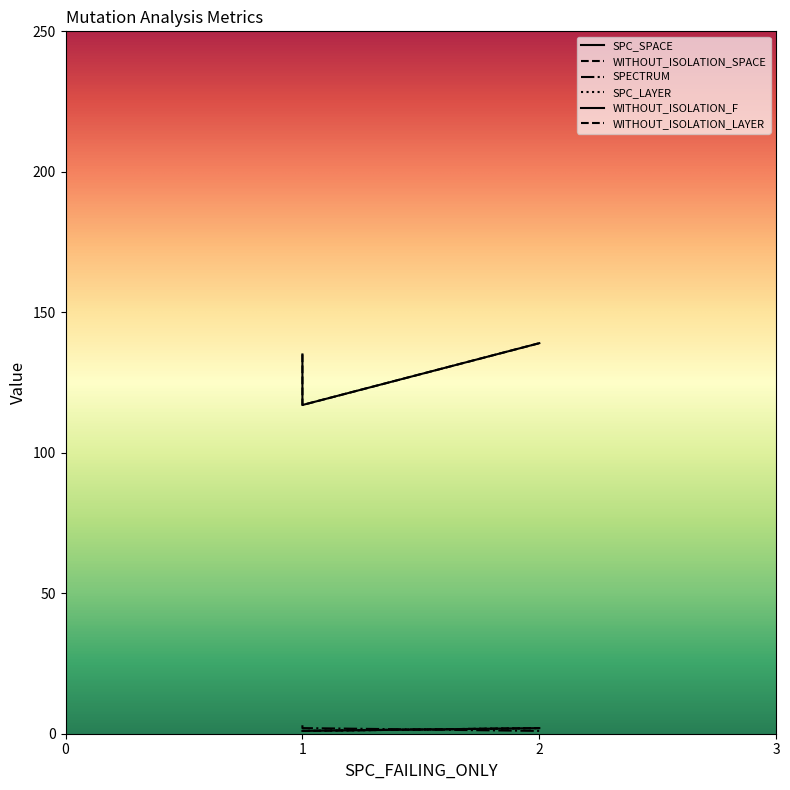

At which label does SPC_SPACE reach its peak?

2